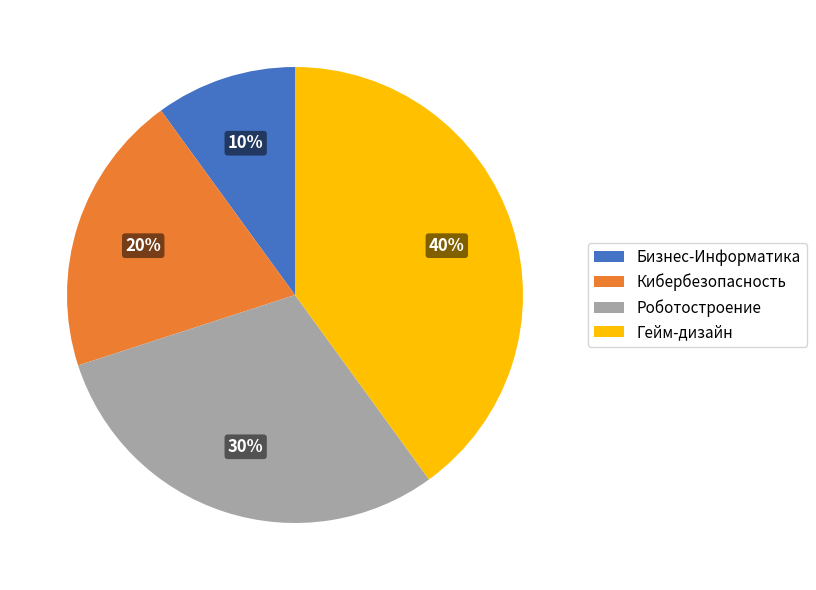

To the nearest percent, what is the average slice percentage?

25%